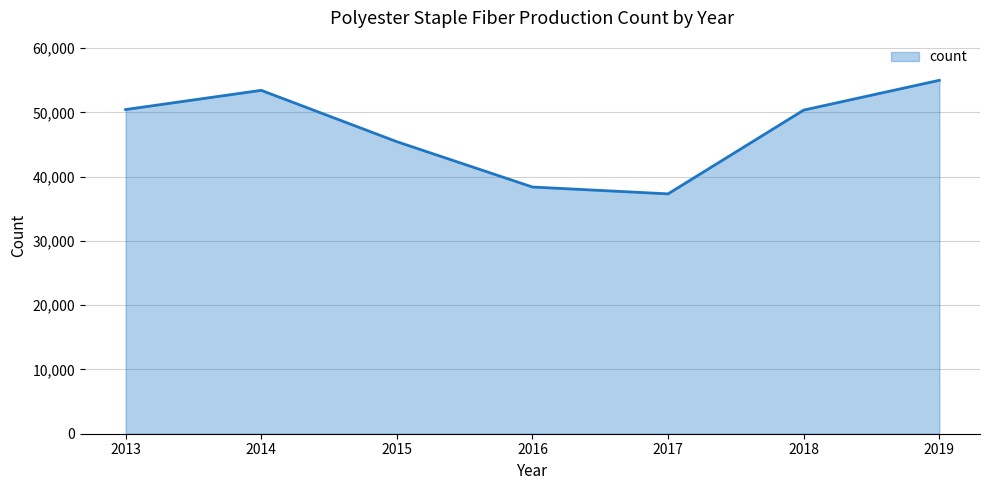

What is the sum of the values at 2019 and 2017?

92328